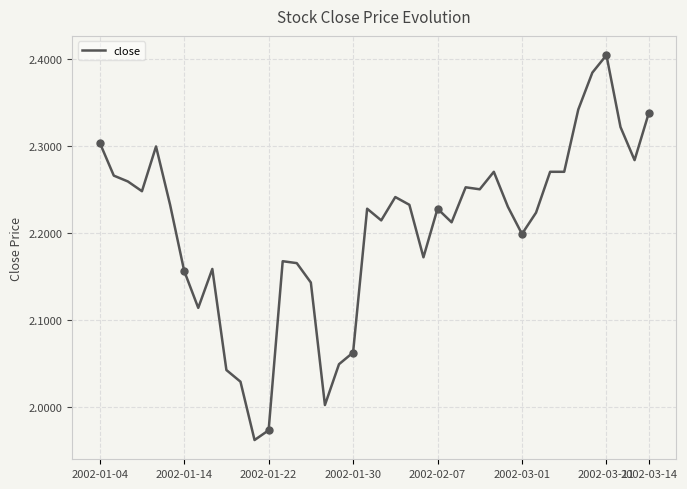

The value at 2002-01-14 is 1.4. True or false?

False